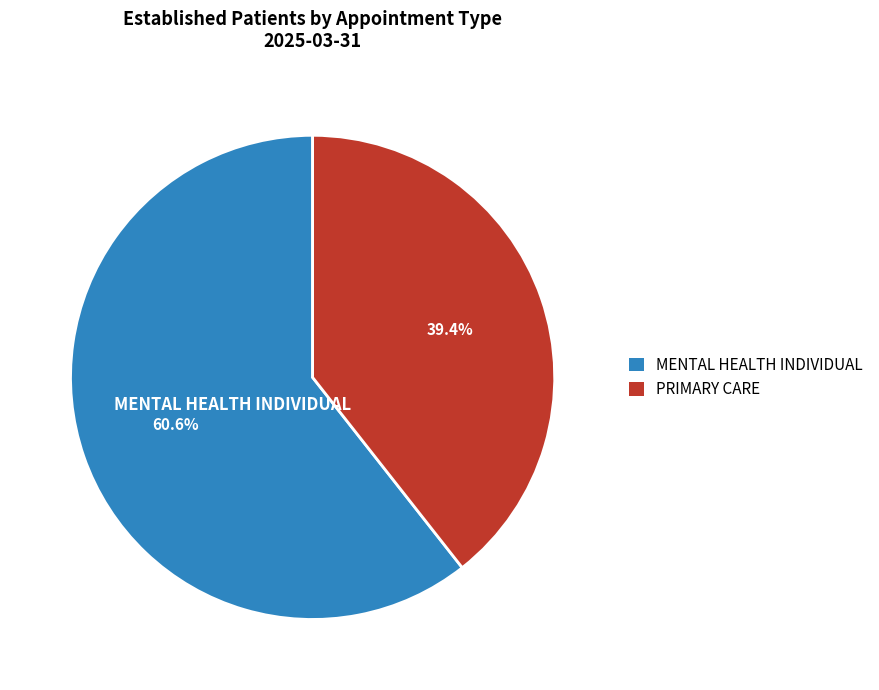

What is the majority slice?

MENTAL HEALTH INDIVIDUAL